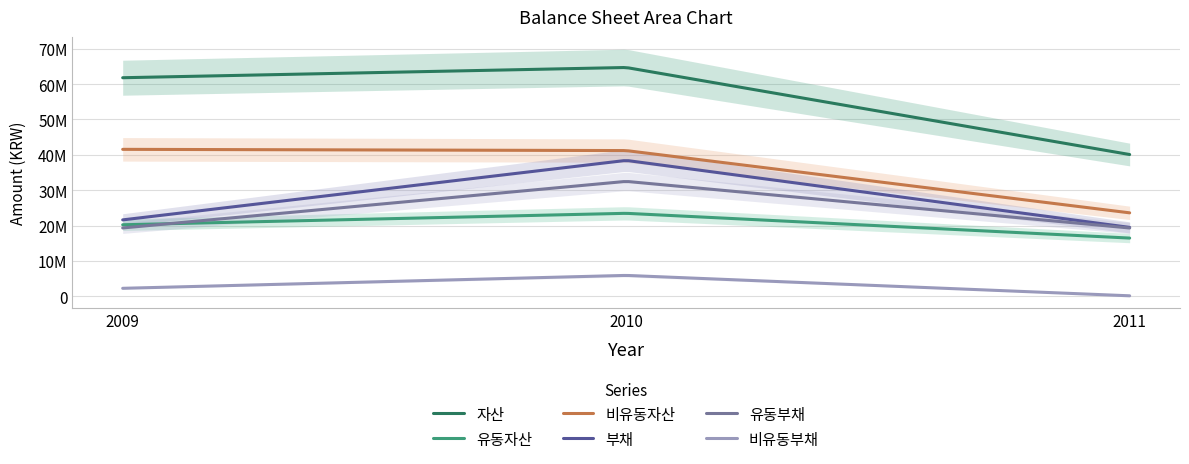

At 2010, list the series in order from largest to smallest.

자산, 비유동자산, 부채, 유동부채, 유동자산, 비유동부채